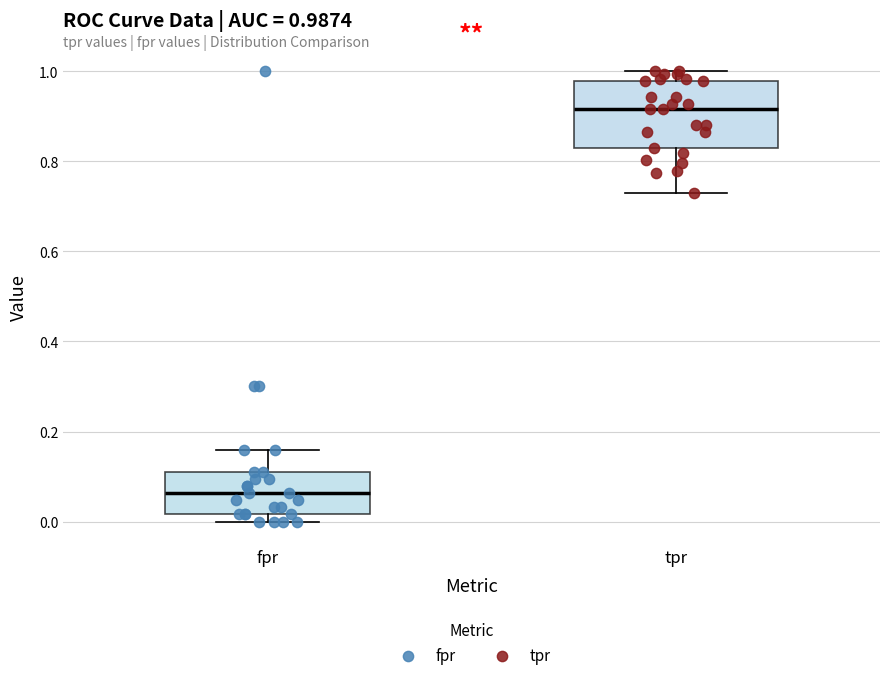

Comparing the boxes themselves (not the whiskers), which one is the tallest?

tpr